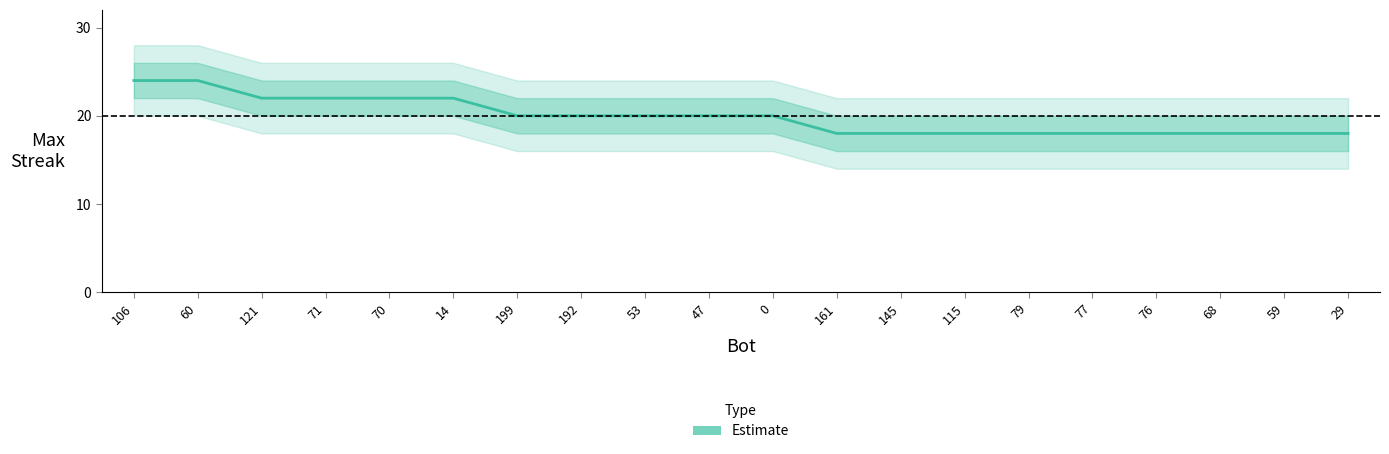

What is the approximate value at 60?

24